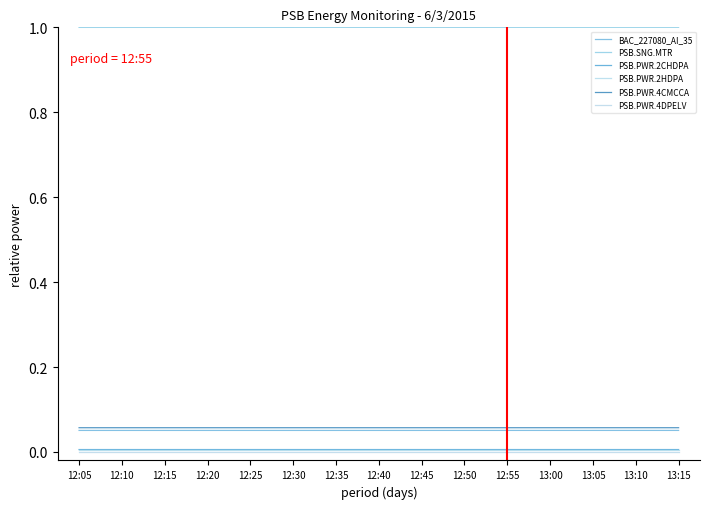

What is the sum of the PSB.PWR.4CMCCA values at 12:50 and 12:40?

0.1